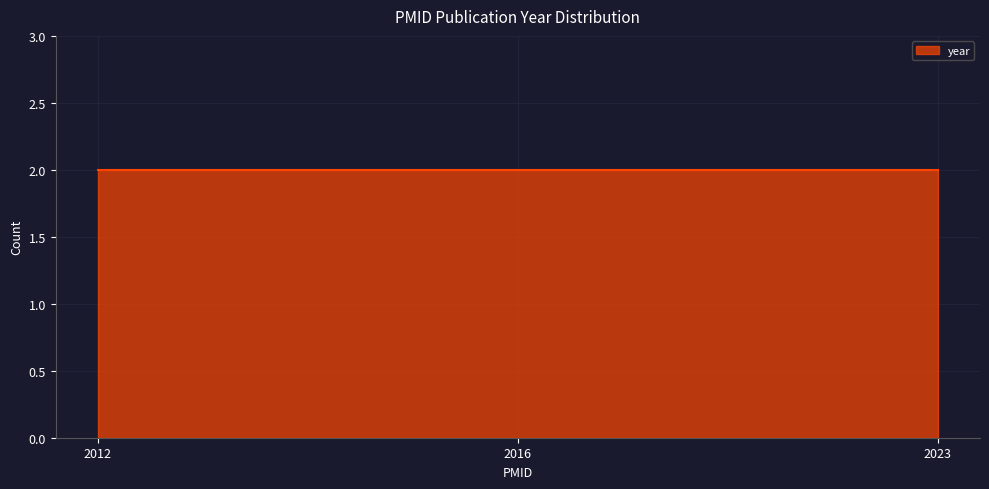

How many lines are shown in the chart?

1